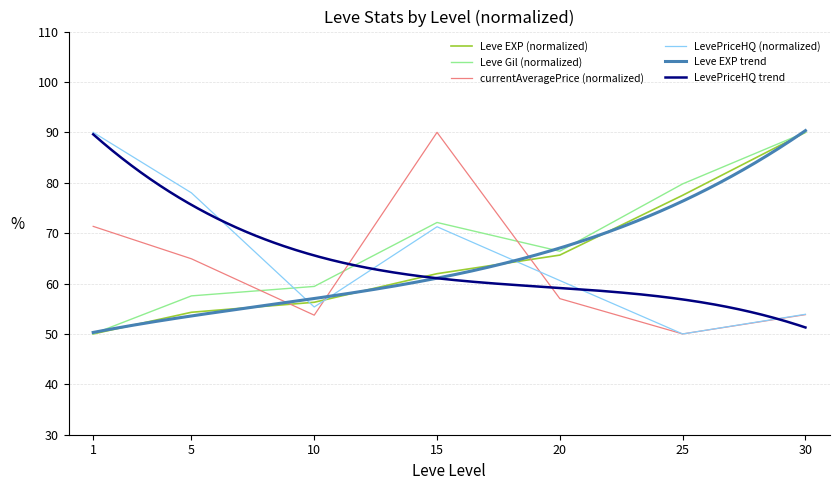

Approximately how many times larger is the value at 10 compared to 25?

0.7